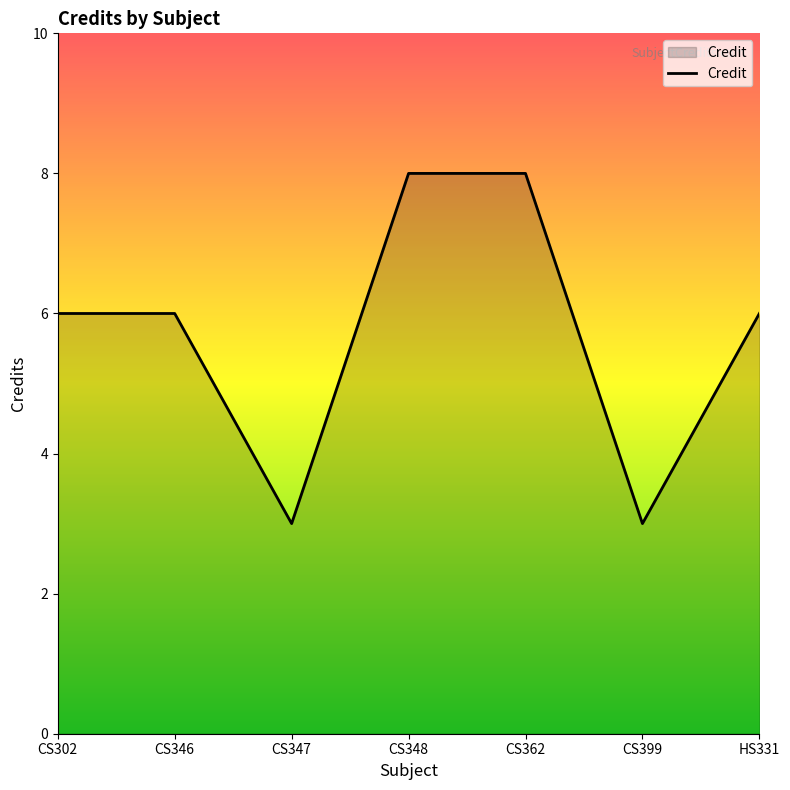

How many lines are shown in the chart?

1